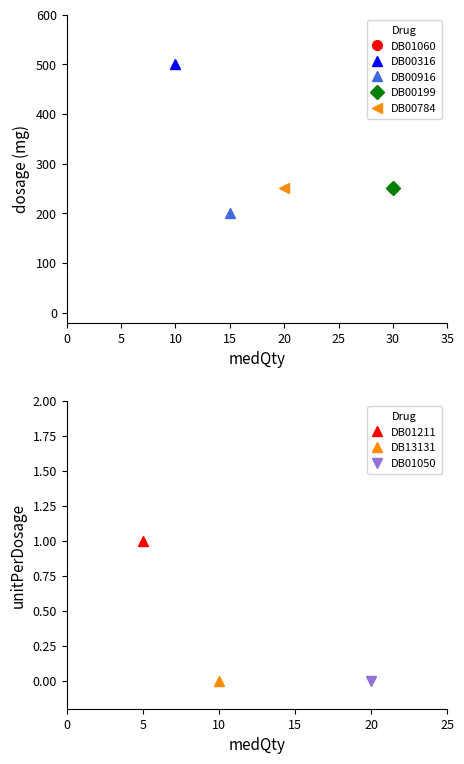

Which has a higher value, DB00316 or DB13131?

DB00316